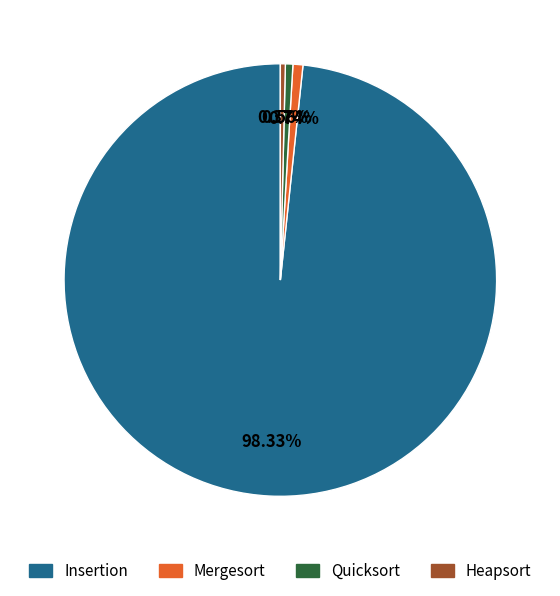

To the nearest percent, what portion does Mergesort represent?

1%